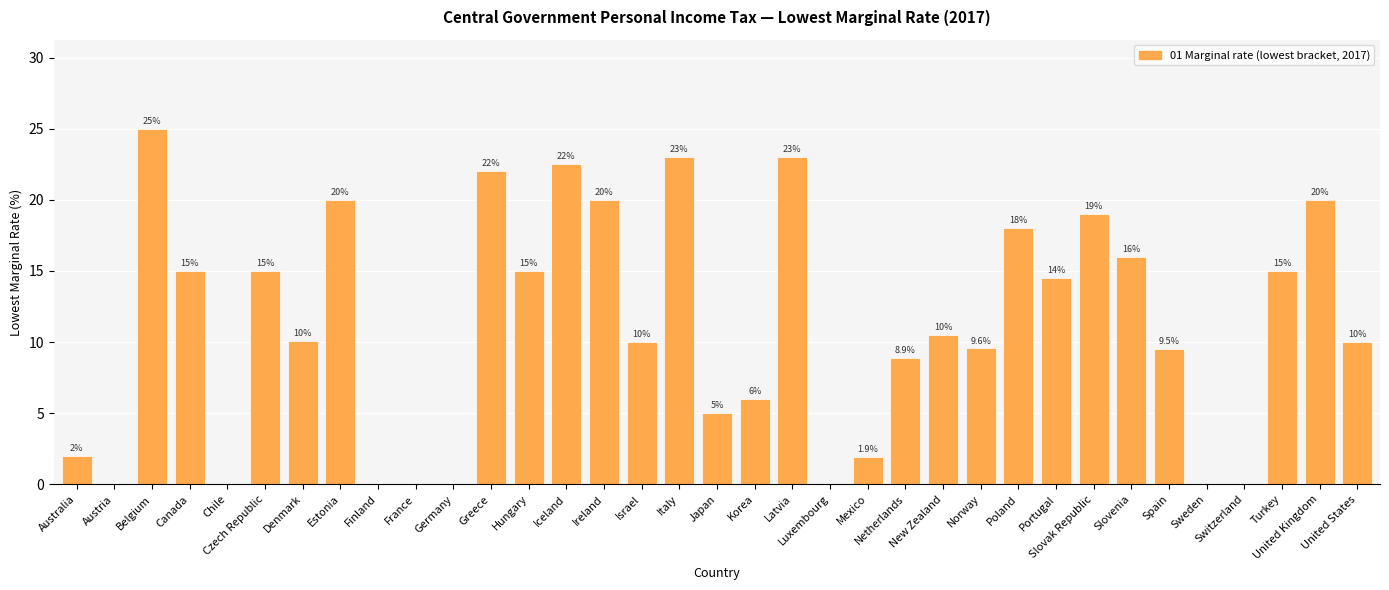

Approximately how many times larger is the value at Israel compared to Greece?

0.5